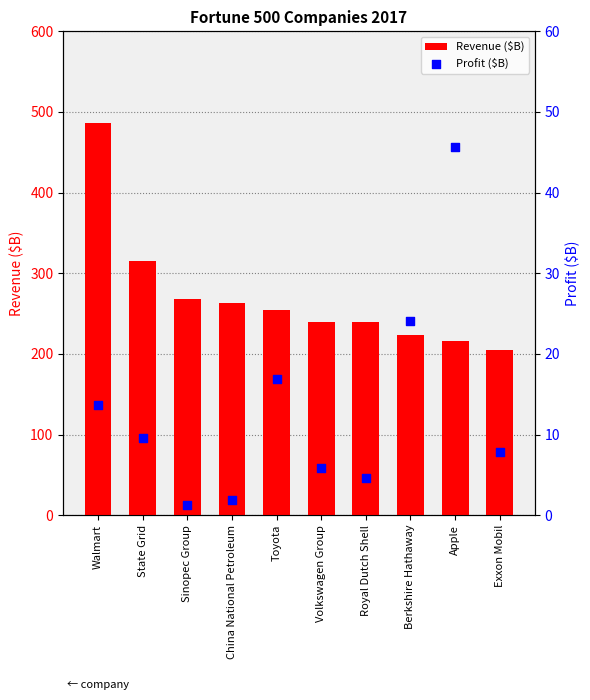

Which series contains the lowest Y value?

Profit ($B)